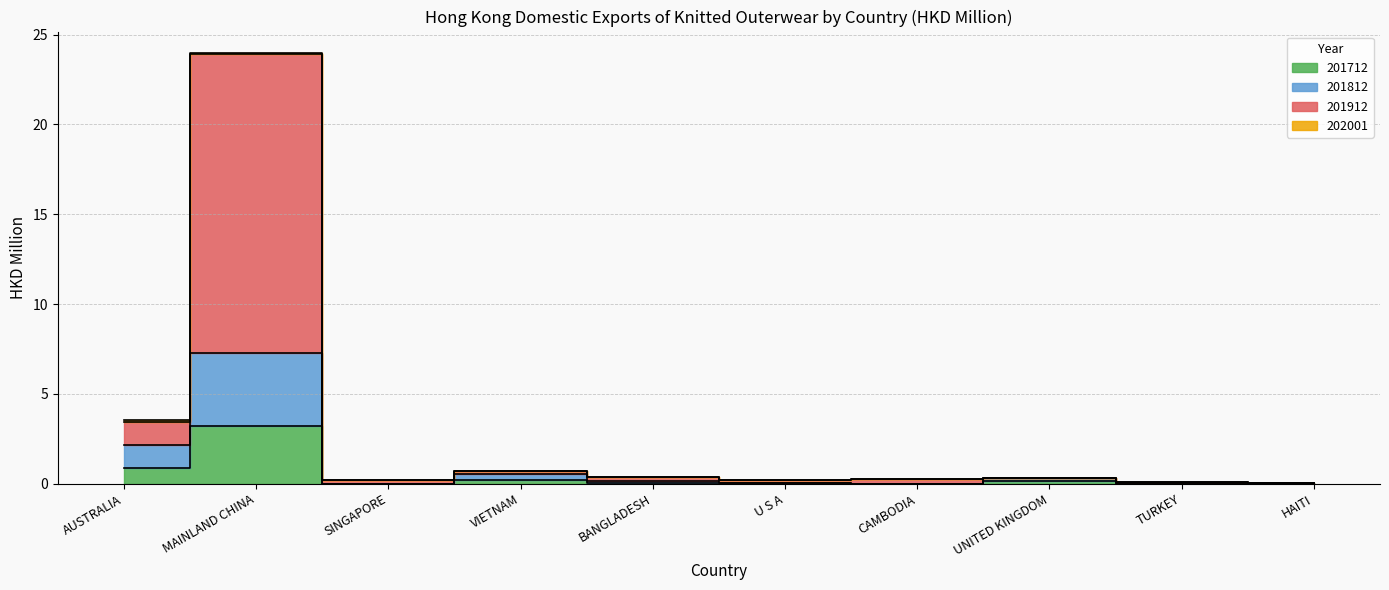

In 201812, how many points are higher than both neighbors (excluding endpoints)?

3